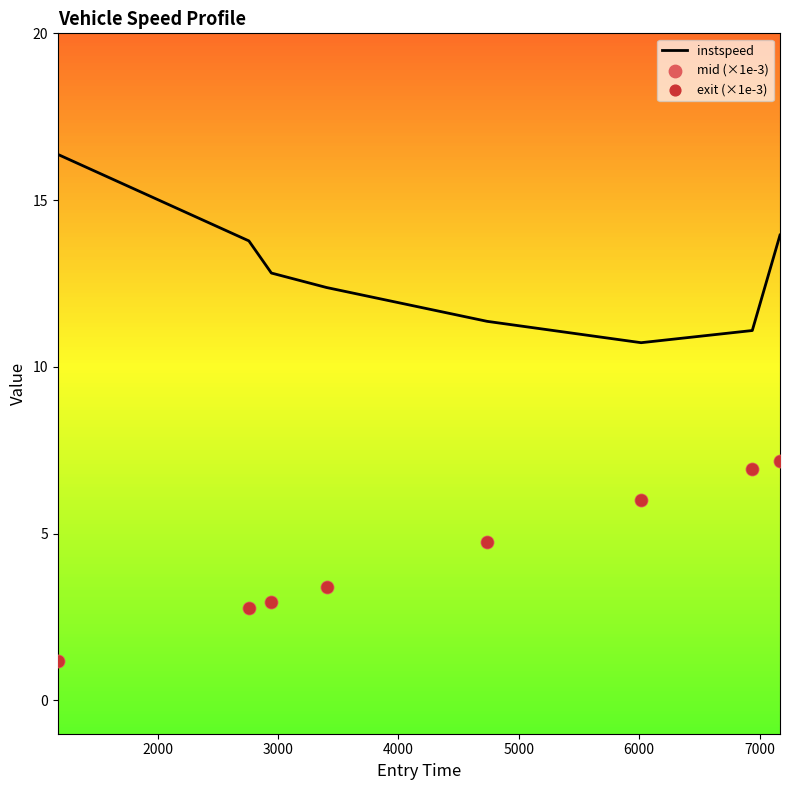

Which series has the largest total across all categories?

instspeed